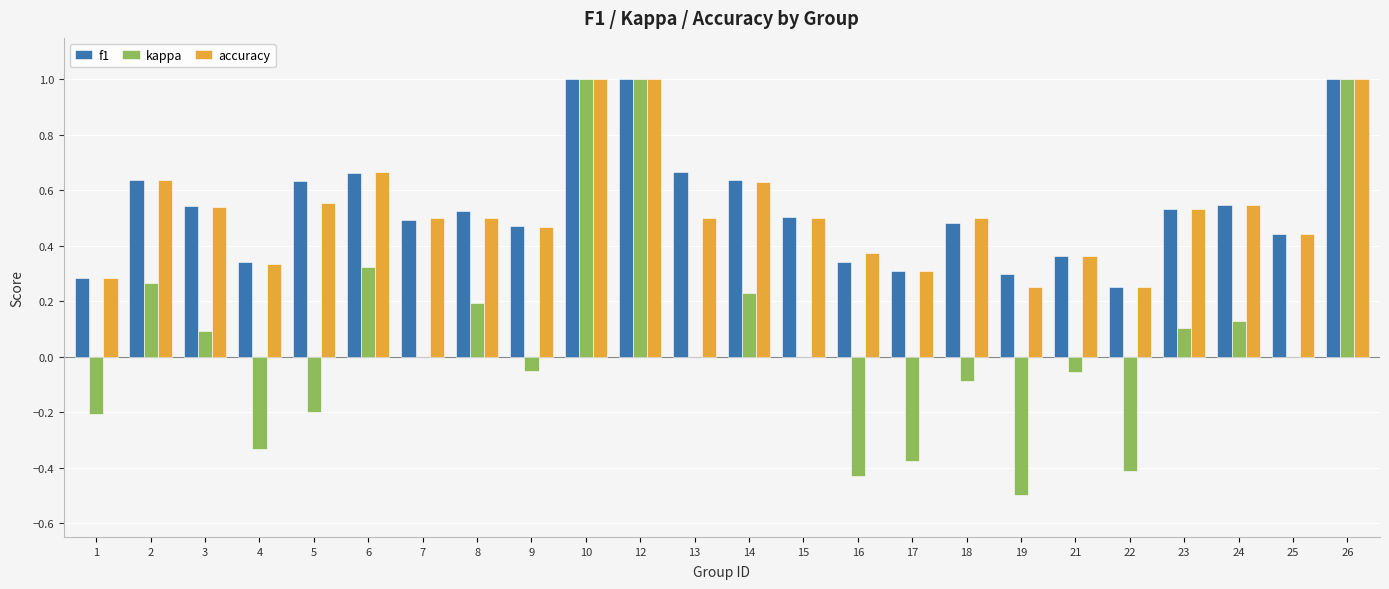

True or false: f1 has a value of 1.0 at 6.

False